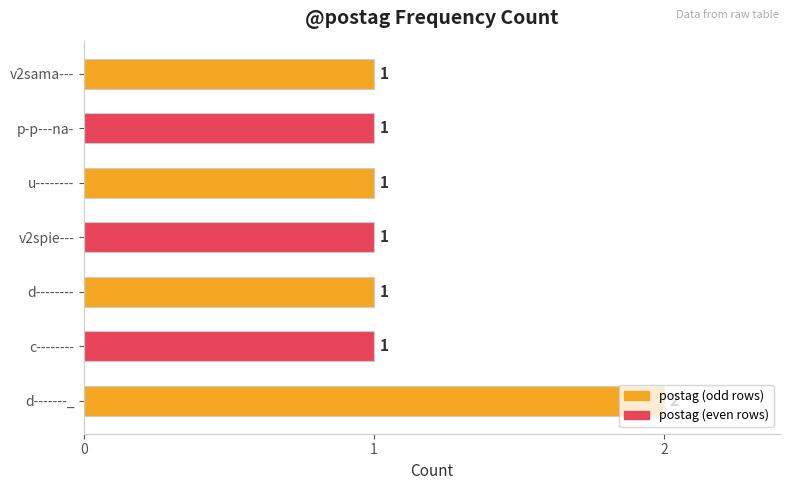

True or false: the data shows 1 at v2sama---.

True